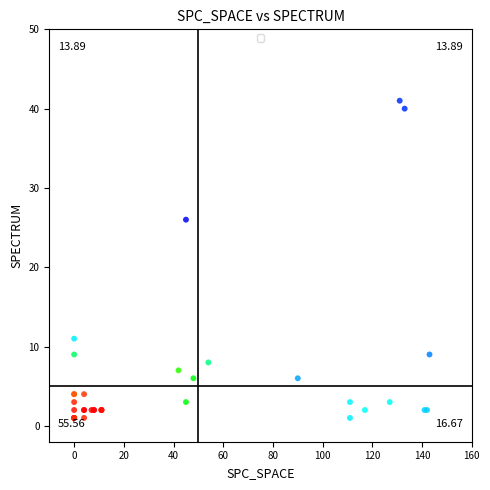

What Y value in the scatter plot is closest to 21?

26